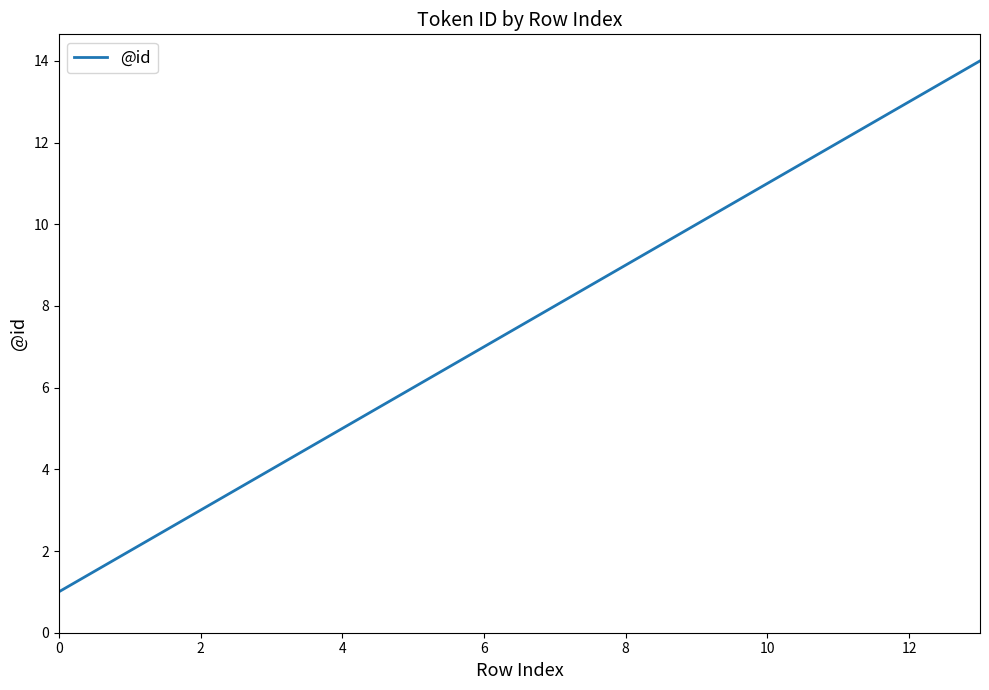

What is the maximum value shown in the chart?

14